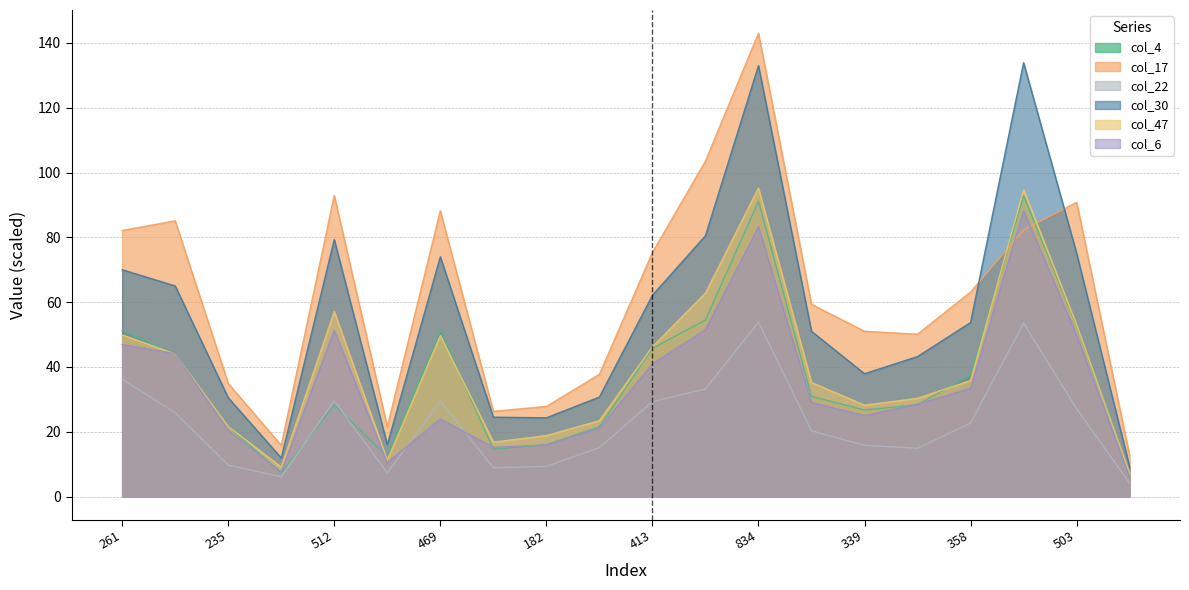

At which category does col_47 reach its first local valley?

77